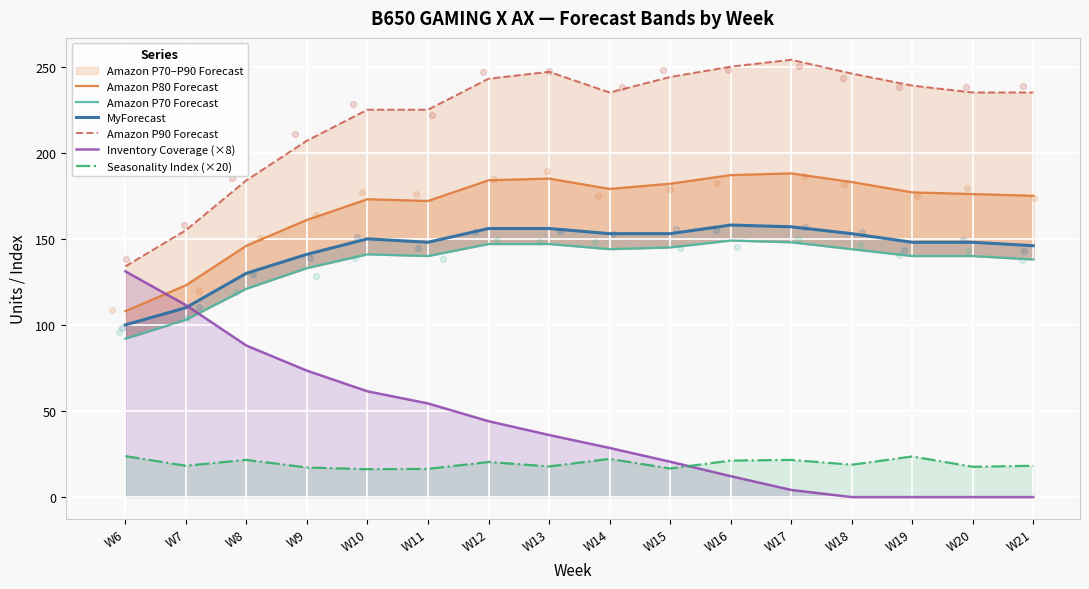

Which series has the largest Y range (max minus min)?

Inventory Coverage (×8)